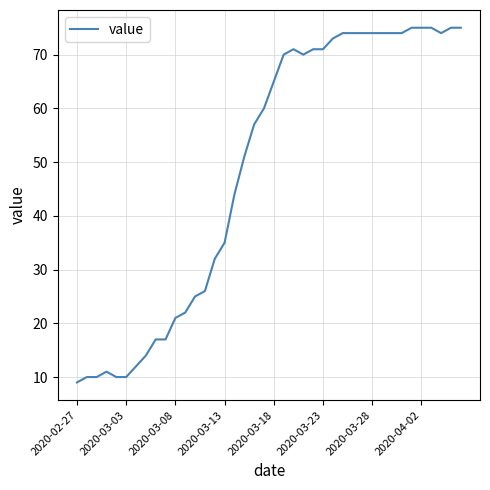

Reading right to left, what are all the values shown in this chart?

75	75	74	75	75	75	74	74	74	74	74	74	74	73	71	71	70	71	70	65	60	57	51	44	35	32	26	25	22	21	17	17	14	12	10	10	11	10	10	9